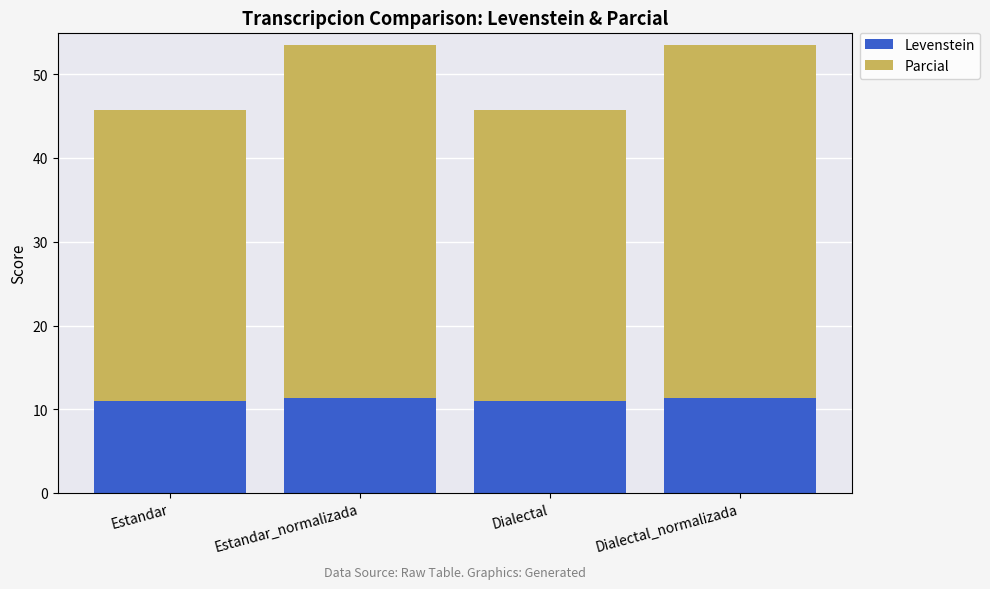

Read the Levenstein value at Estandar.

11.0